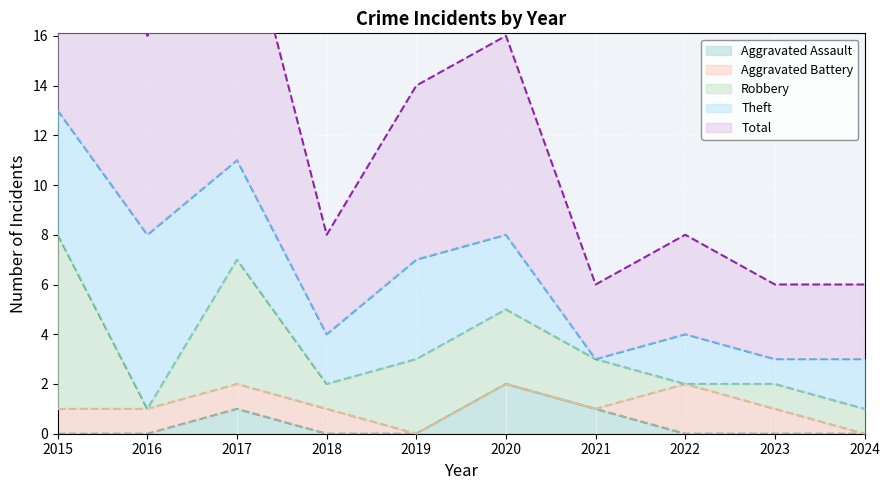

What are all the series names shown in the legend?

Aggravated Assault, Aggravated Battery, Robbery, Theft, Total